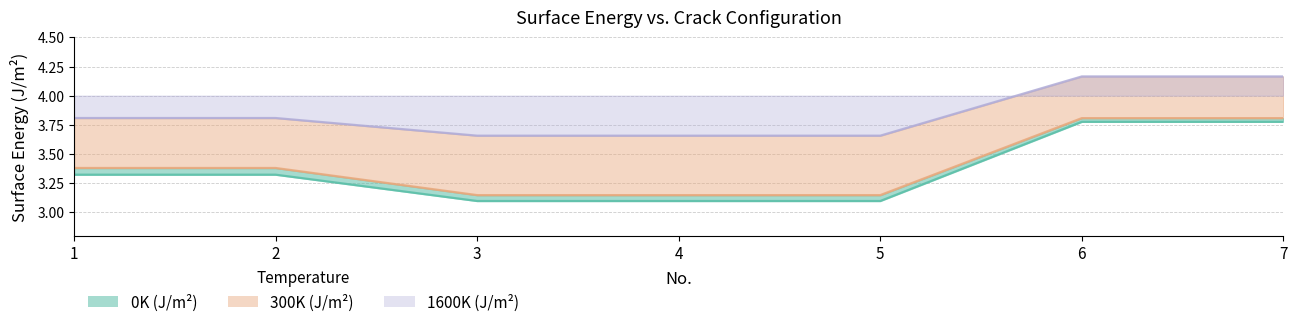

The 300K (J/m2) series shows 3.8 at 7. True or false?

True